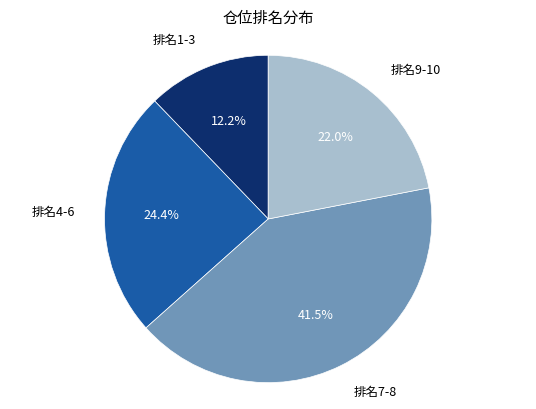

Does 排名9-10 represent more than half of the total?

No